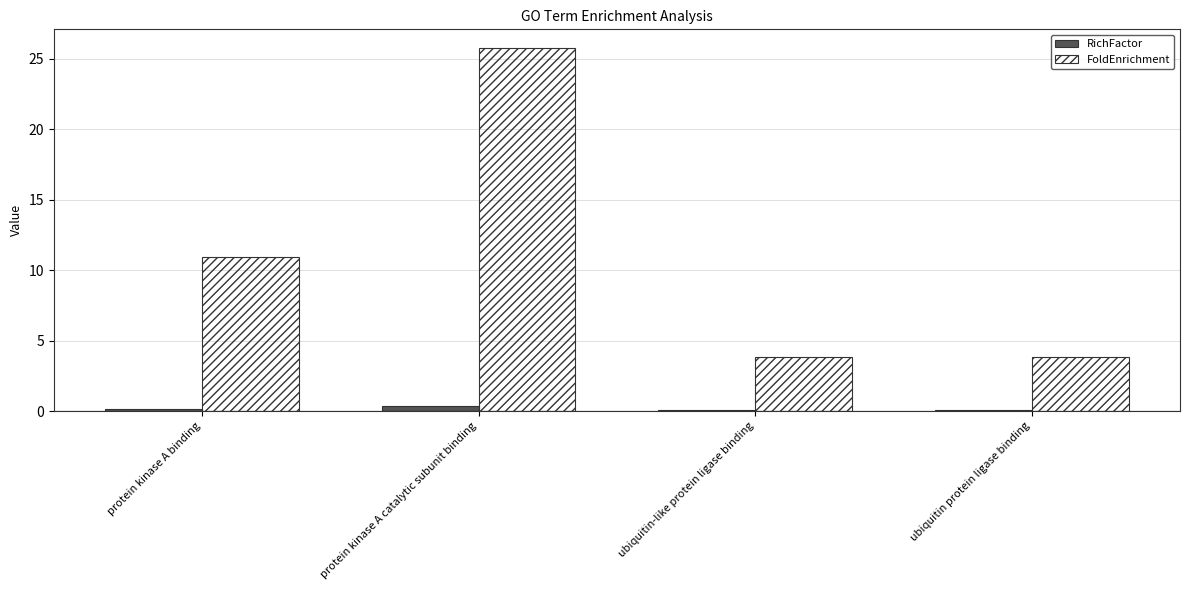

What is the sum of all RichFactor values?

0.6